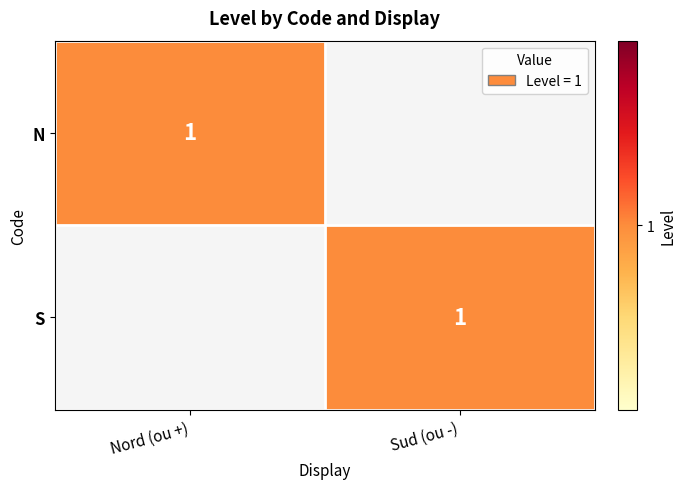

What is the difference between the highest and lowest values at Sud (ou -)?

1